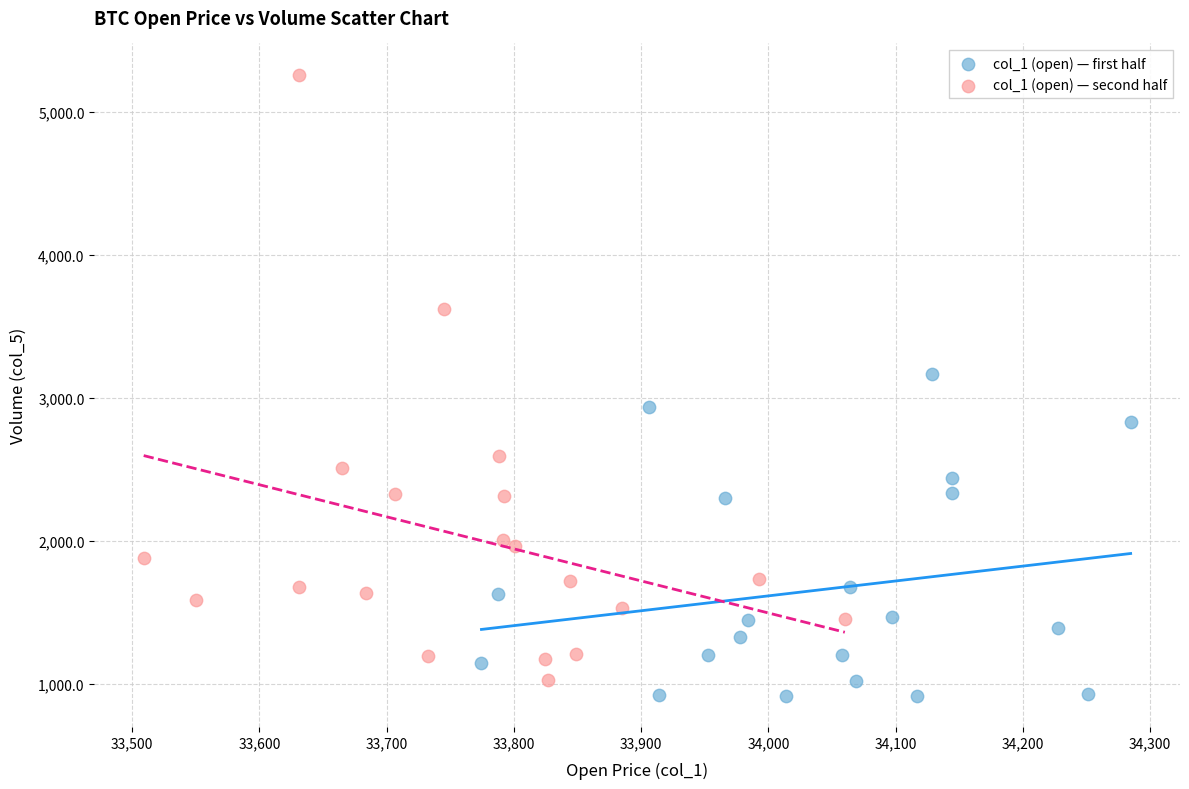

Which series reaches the maximum Y coordinate?

col_1 (open) — second half